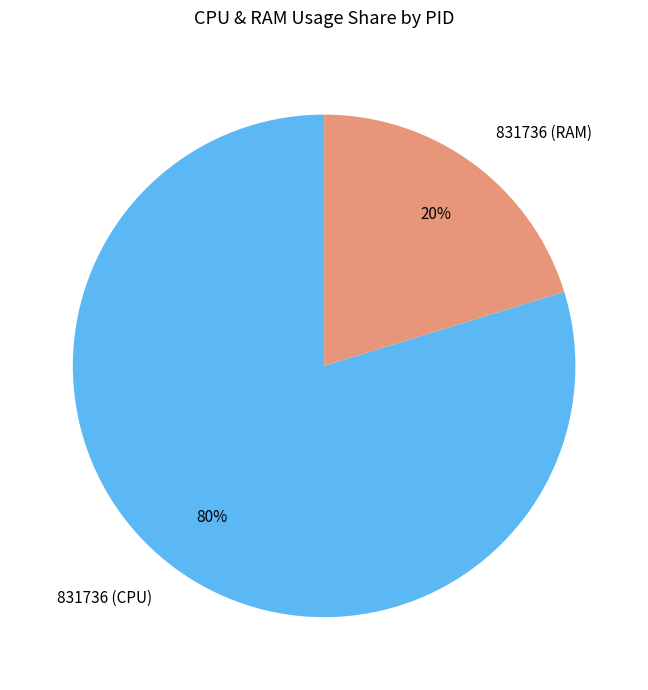

To the nearest percent, what is the difference between the largest and smallest slice percentages?

60%